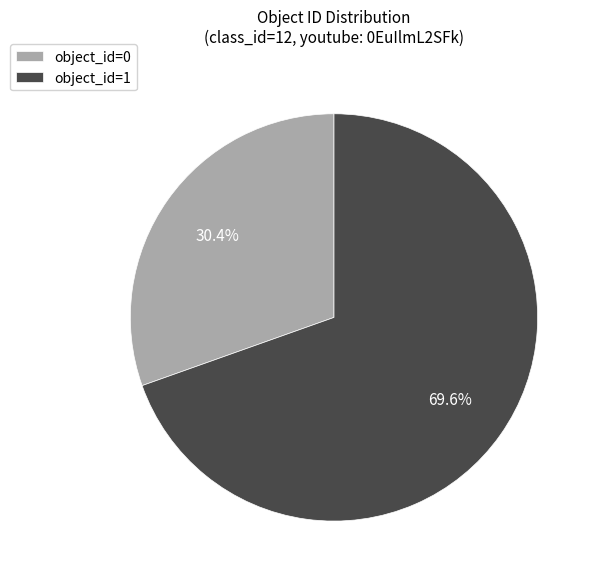

Is the sum of object_id=1 and object_id=0 greater than half?

Yes